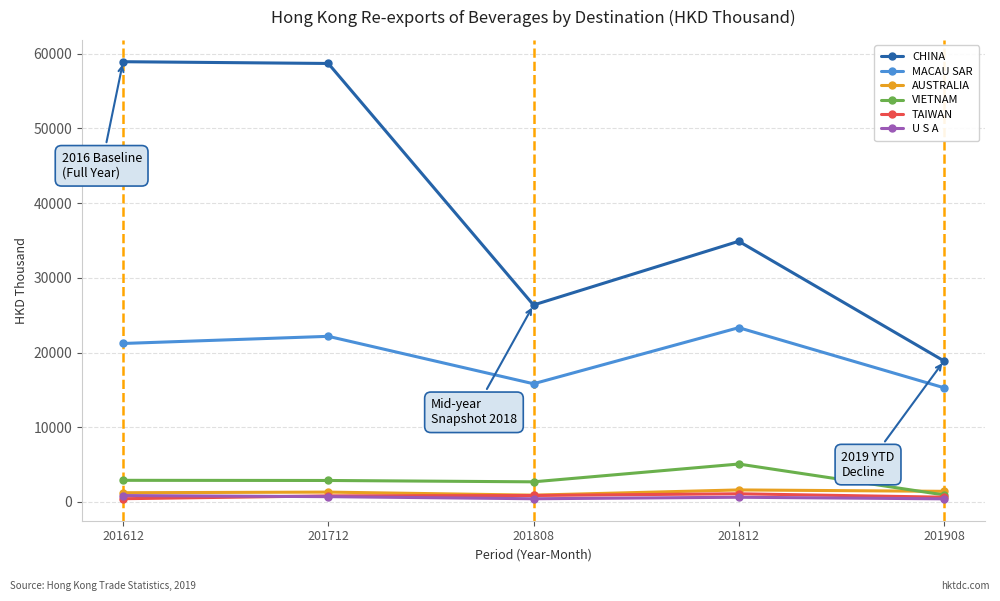

The TAIWAN series shows 811.6 at 201712. True or false?

True